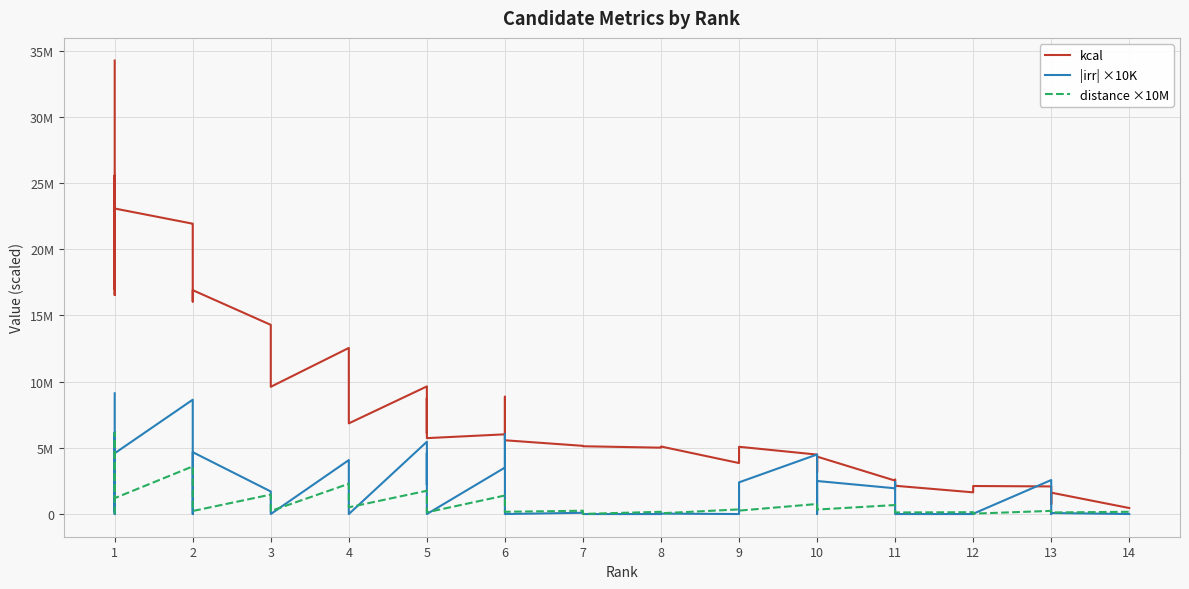

What is the difference between the maximum and minimum values in the kcal series?

33798678.5